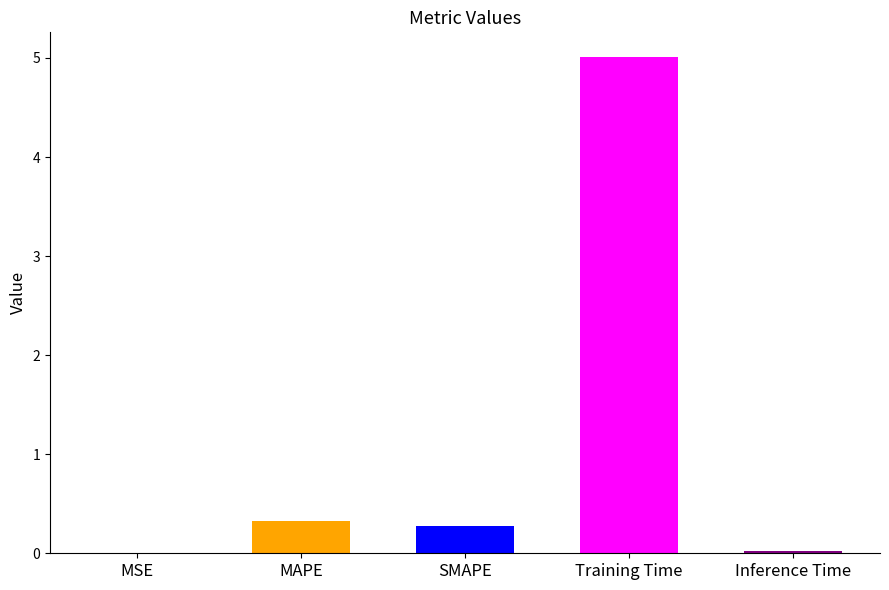

Which has a higher value, MAPE or Inference Time?

MAPE